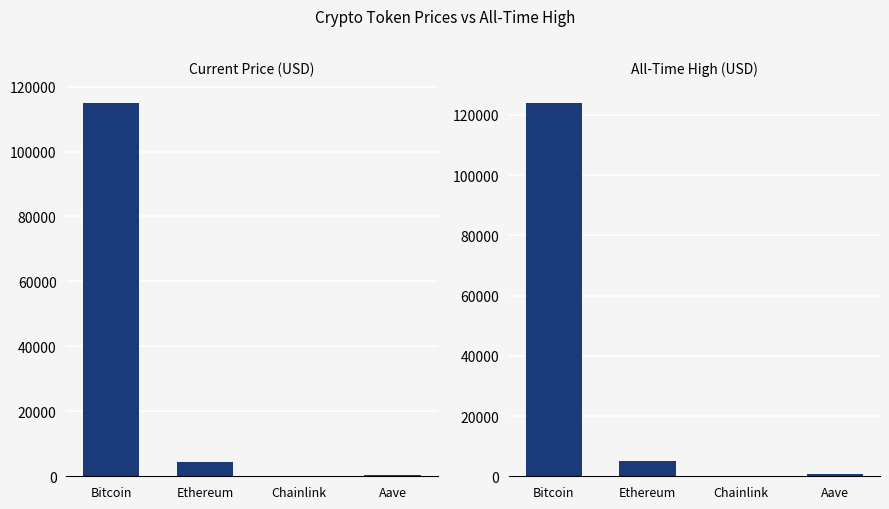

At how many categories does at least one series exceed 81054?

1